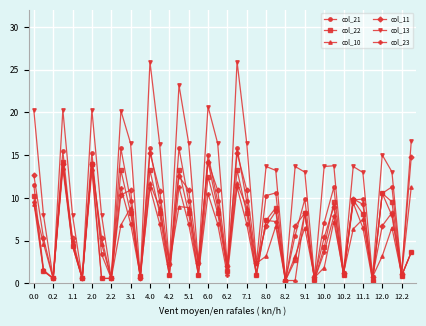

True or false: col_23 and col_11 cross at least once.

True